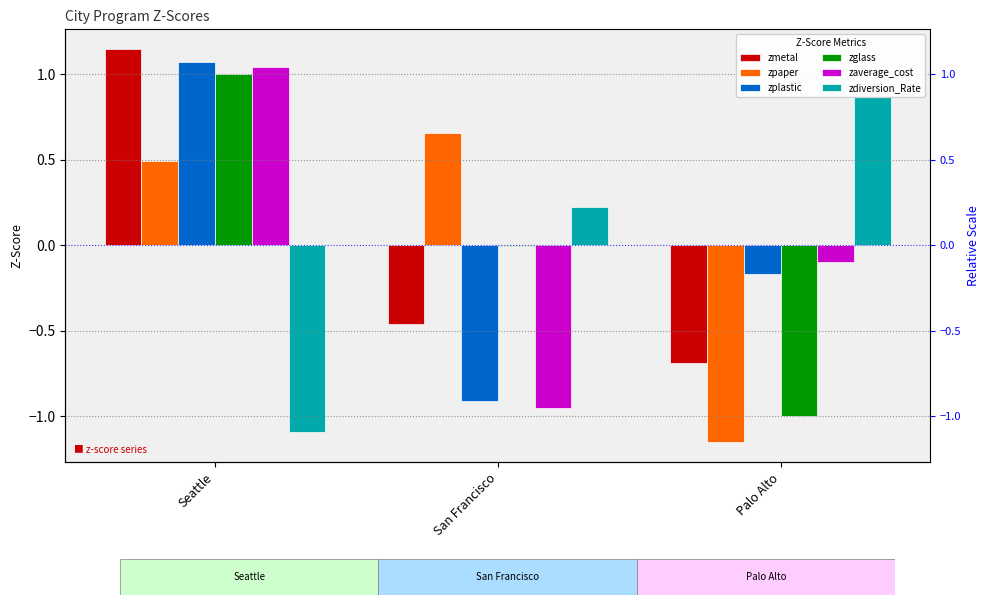

What is the approximate value of zplastic at San Francisco?

-0.9